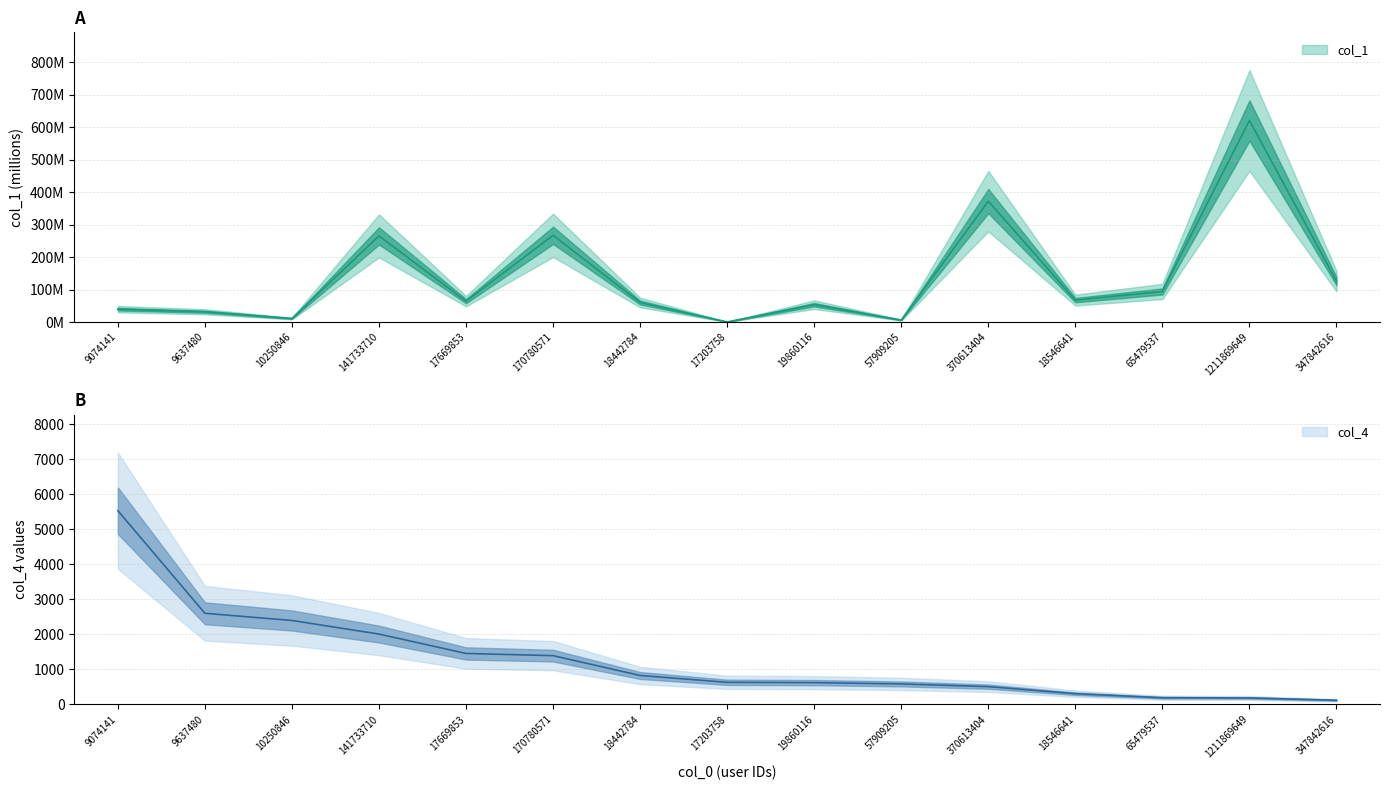

What is the value of the col_1 point at the 3rd from the left?

10.8